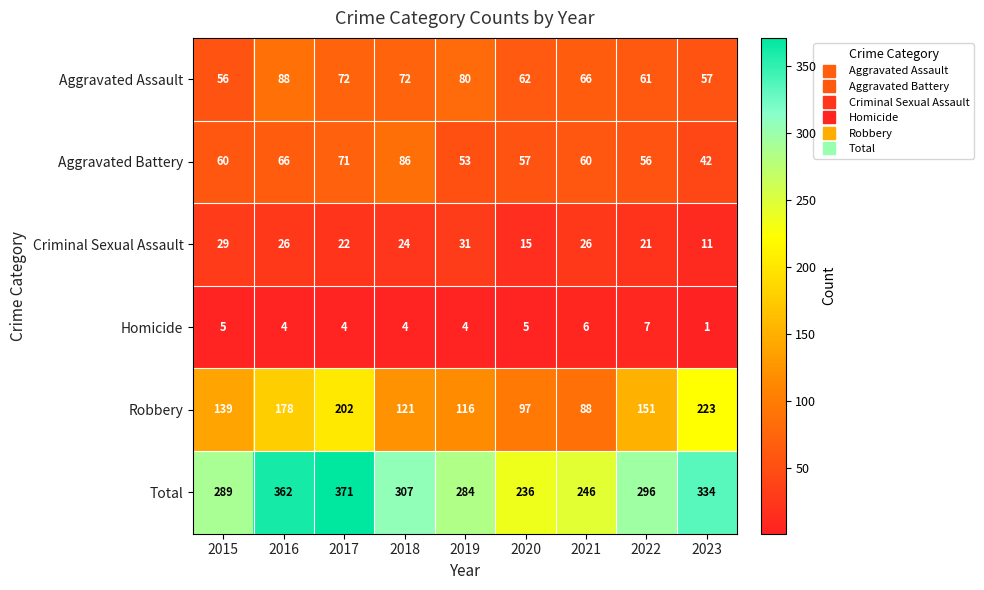

How many categories are shown in the chart?

9